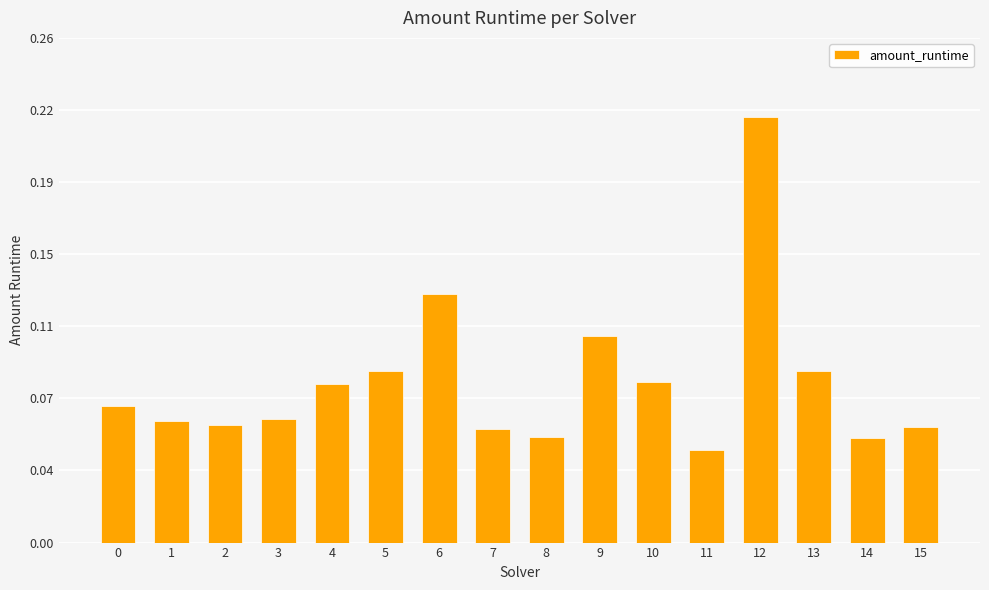

List the labels in order of value, smallest first.

11, 14, 8, 7, 15, 2, 1, 3, 0, 4, 10, 5, 13, 9, 6, 12